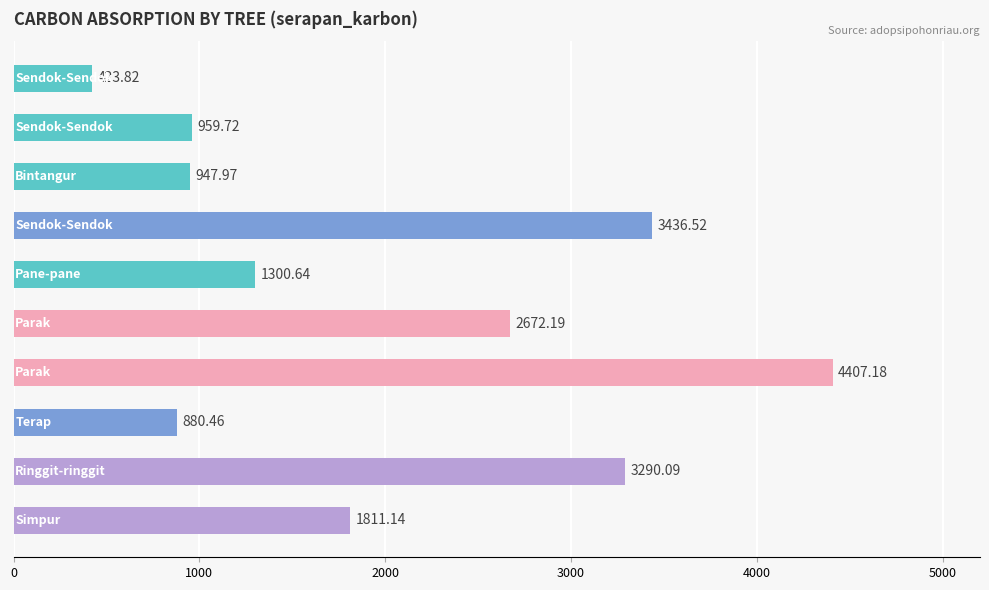

What is the sum of all values?

20129.7